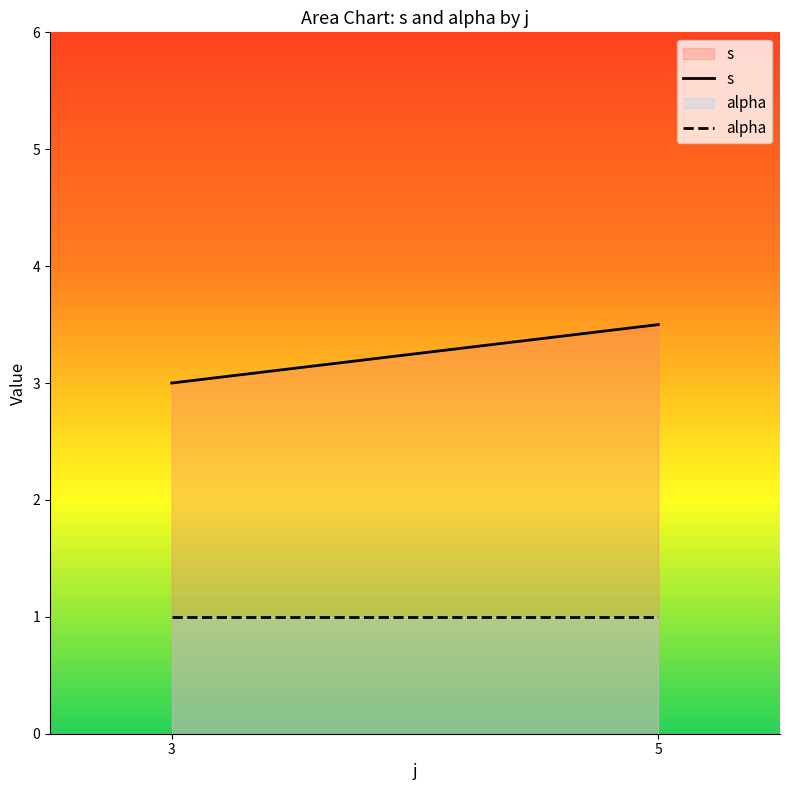

List the series in order of their overall mean, highest first.

s, alpha